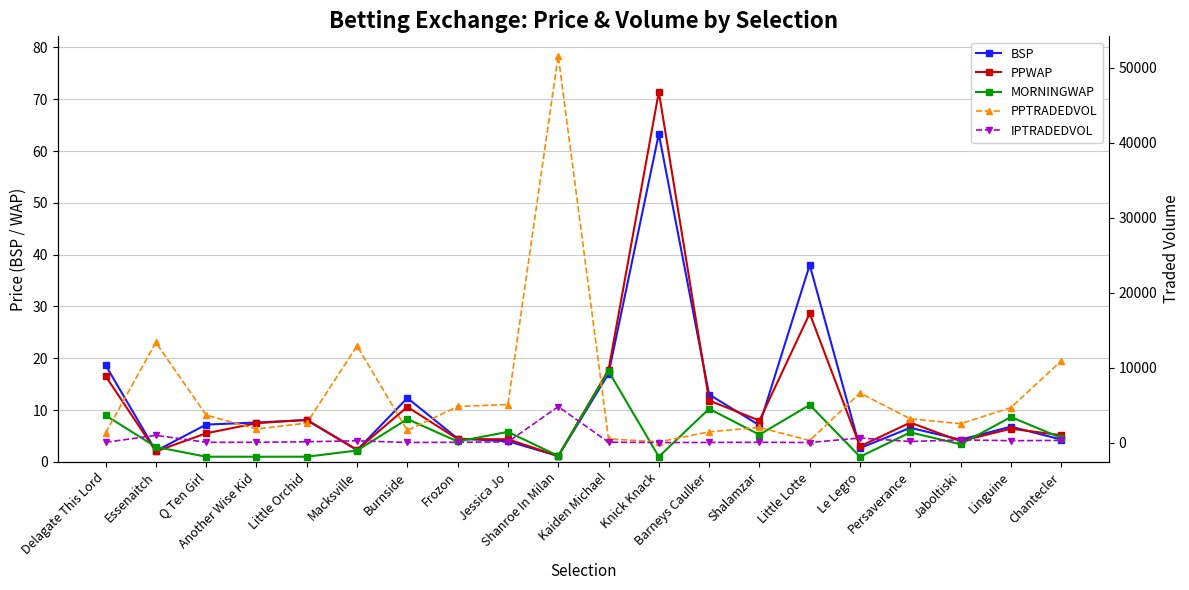

At which category does MORNINGWAP reach its first local valley?

Frozon